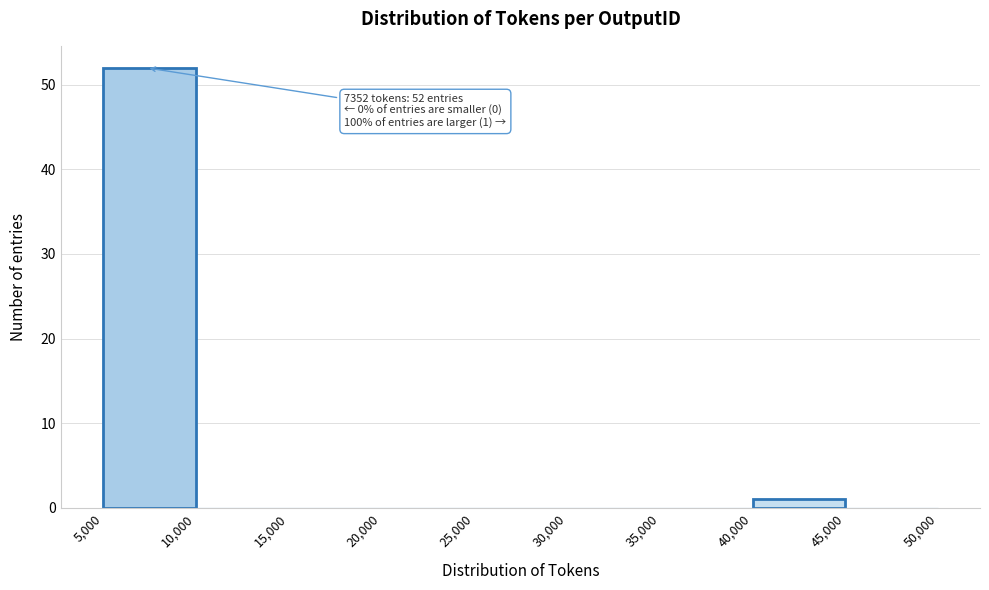

Over which range of the x-axis is the bar tallest?

5,000 to 10,000